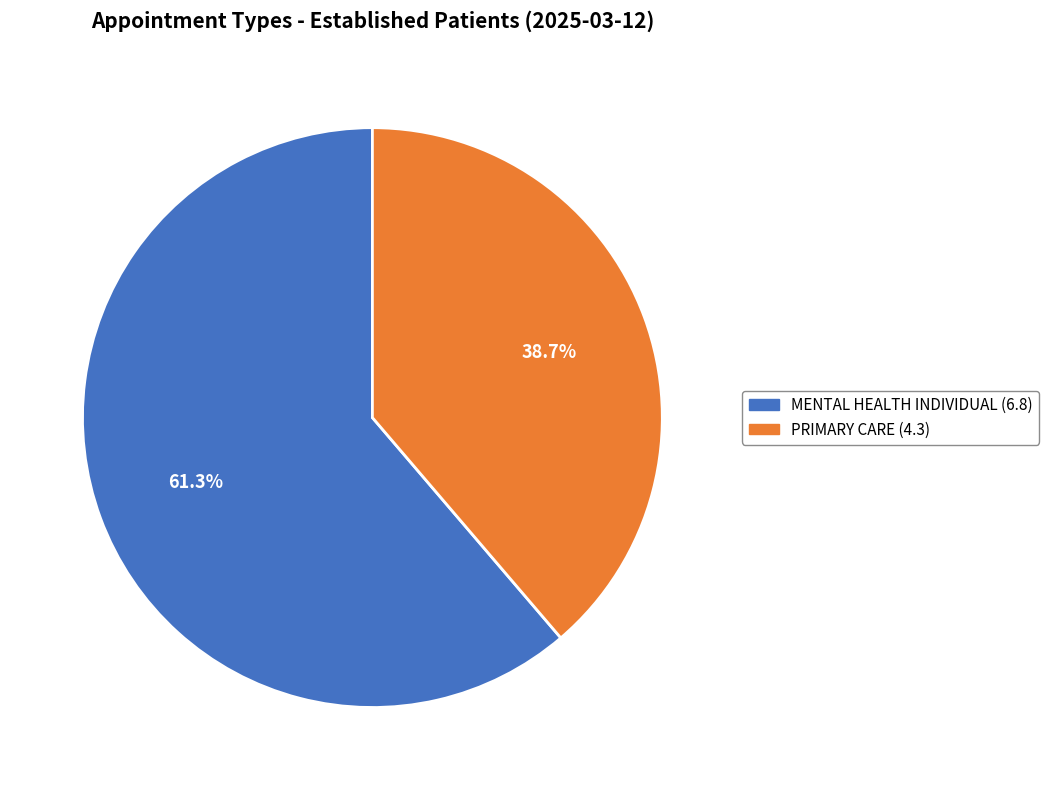

True or false: PRIMARY CARE accounts for 28% of the total.

False